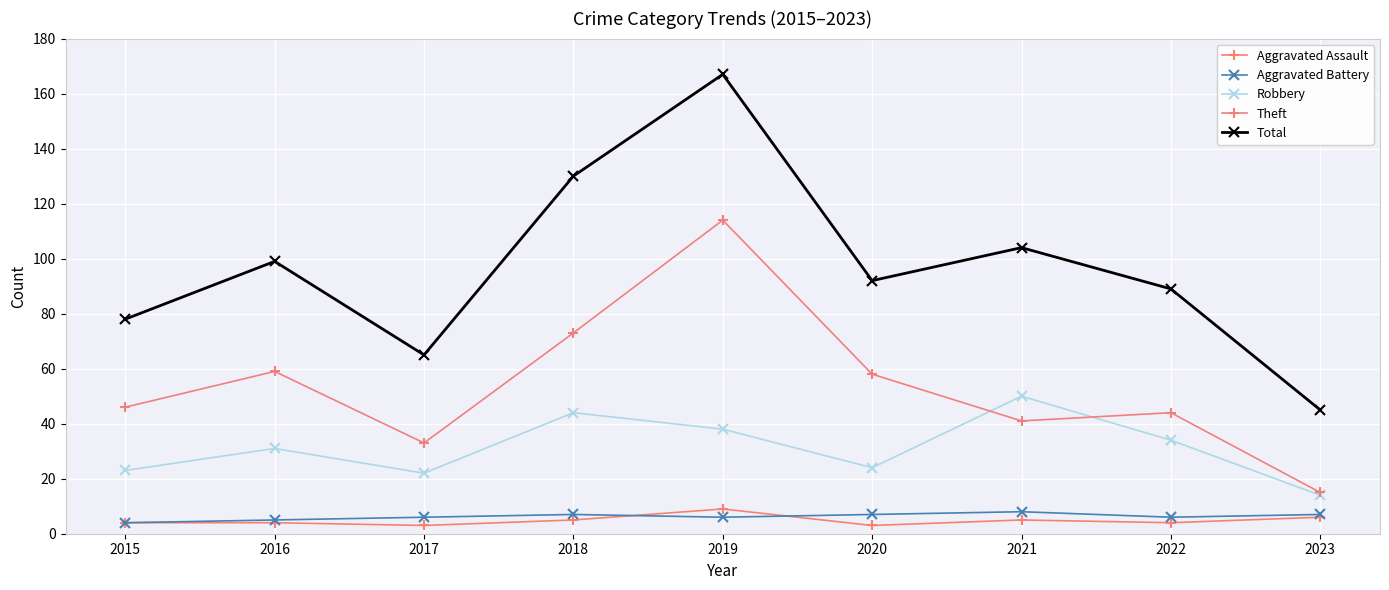

Count the number of categories in the chart.

9